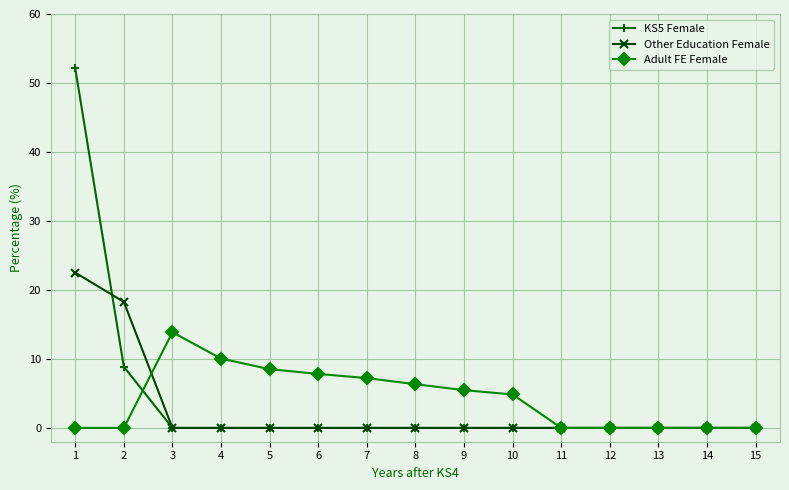

True or false: Other Education Female and KS5 Female intersect in this chart.

True